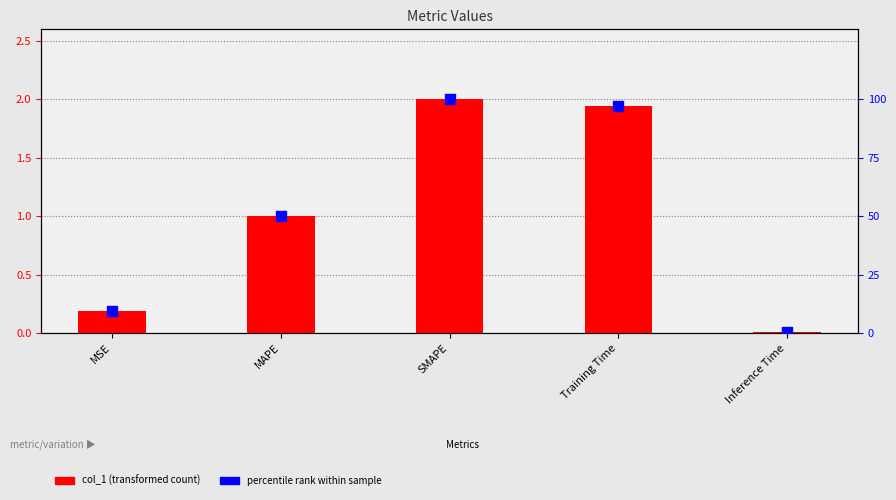

What is the total value across all series at MSE?

9.4